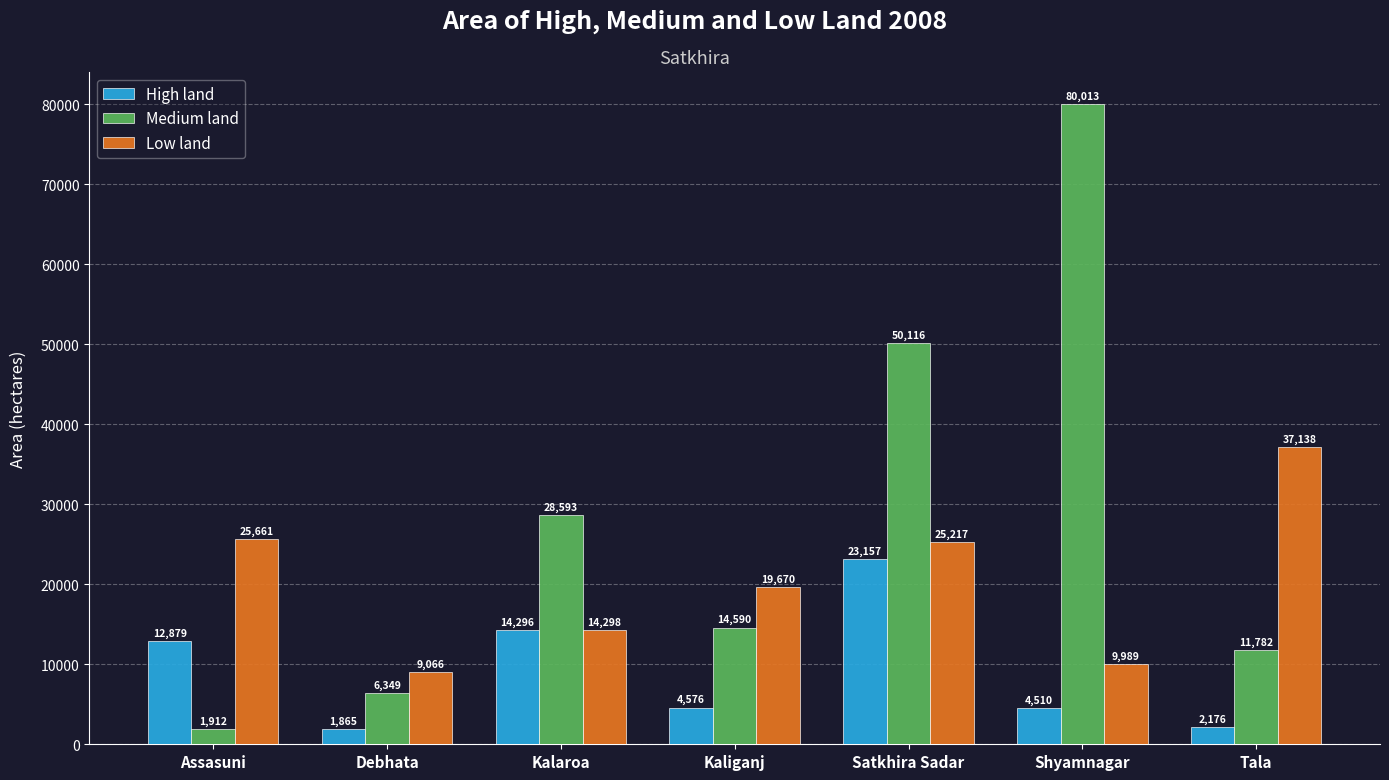

What is the lowest value of the Medium land series?

1912